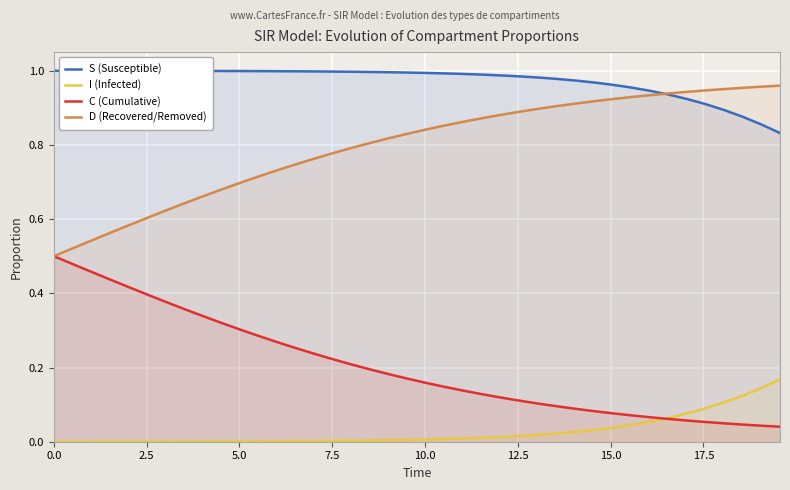

What is the value of the C (Cumulative) point at the 30th from the left?

0.1